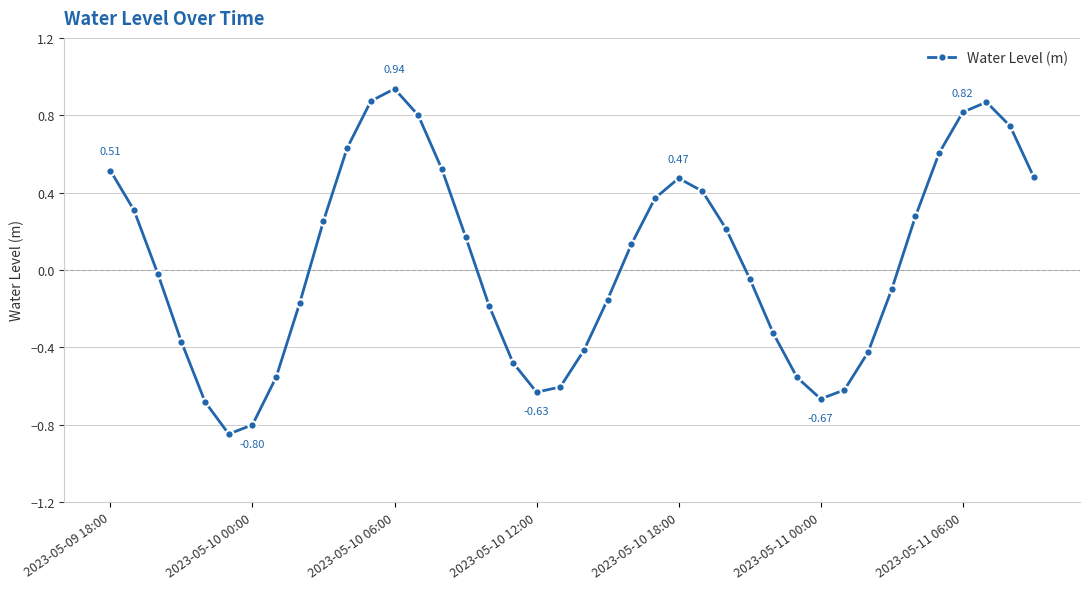

How many data points are less than 0?

20